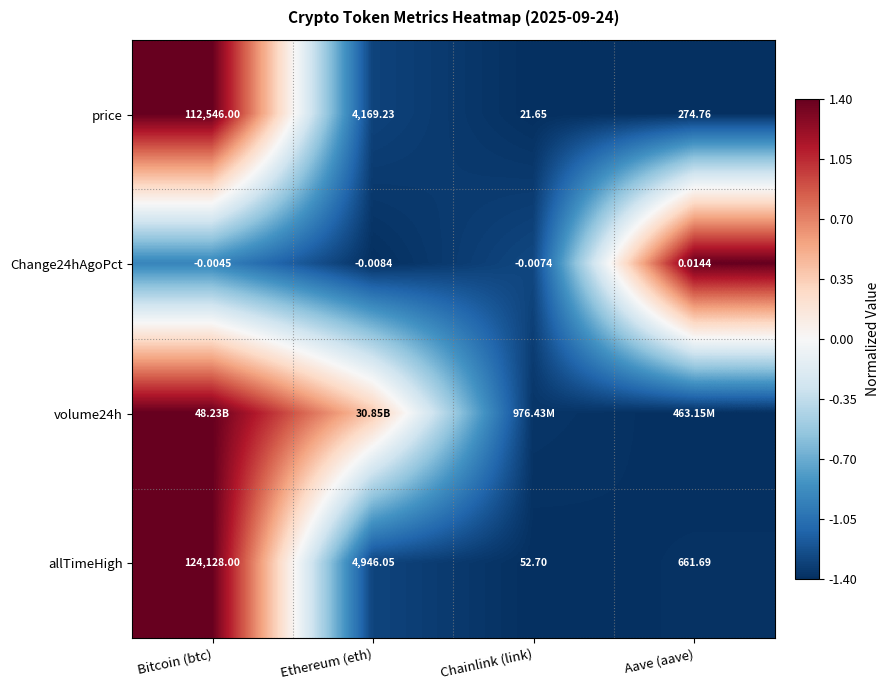

At which label is allTimeHigh closest to 62090?

Ethereum (eth)